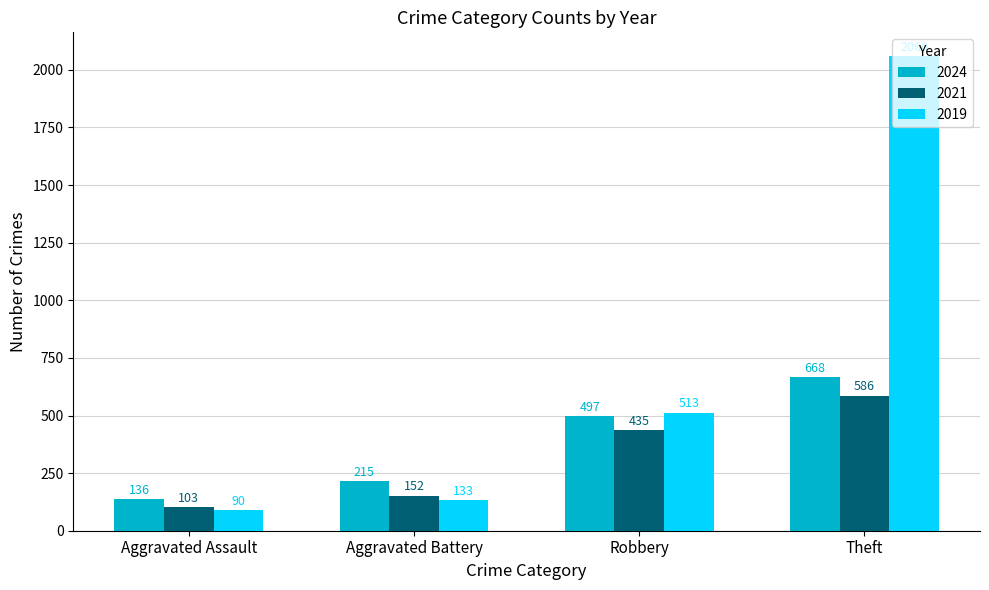

What position from the left is Theft?

4